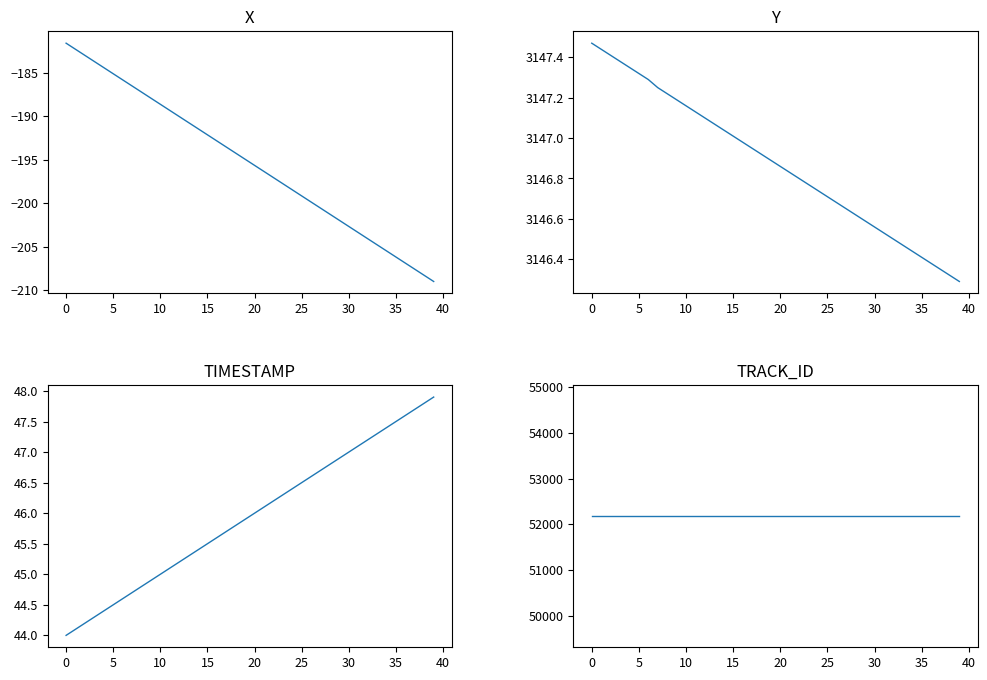

True or false: TIMESTAMP and Y cross at least once.

False